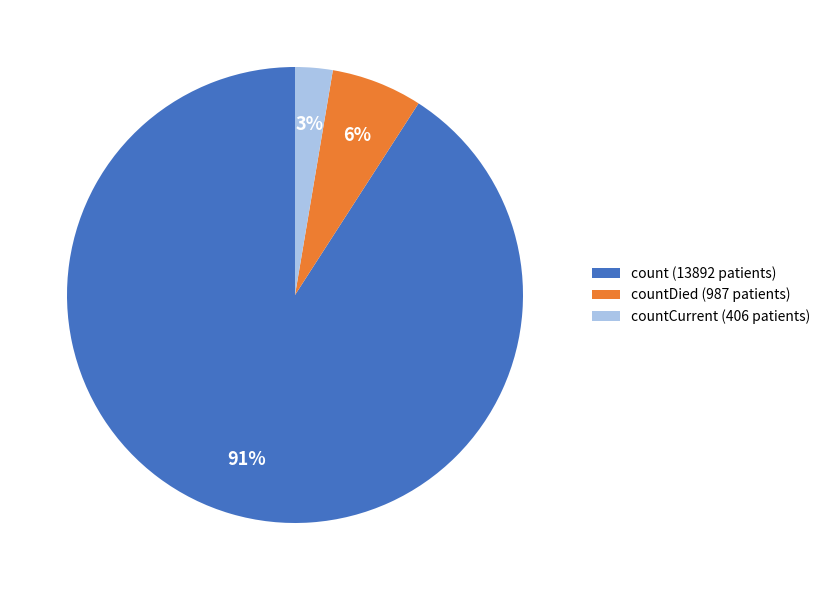

Combined, do countCurrent (406 patients) and count (13892 patients) account for over 50%?

Yes